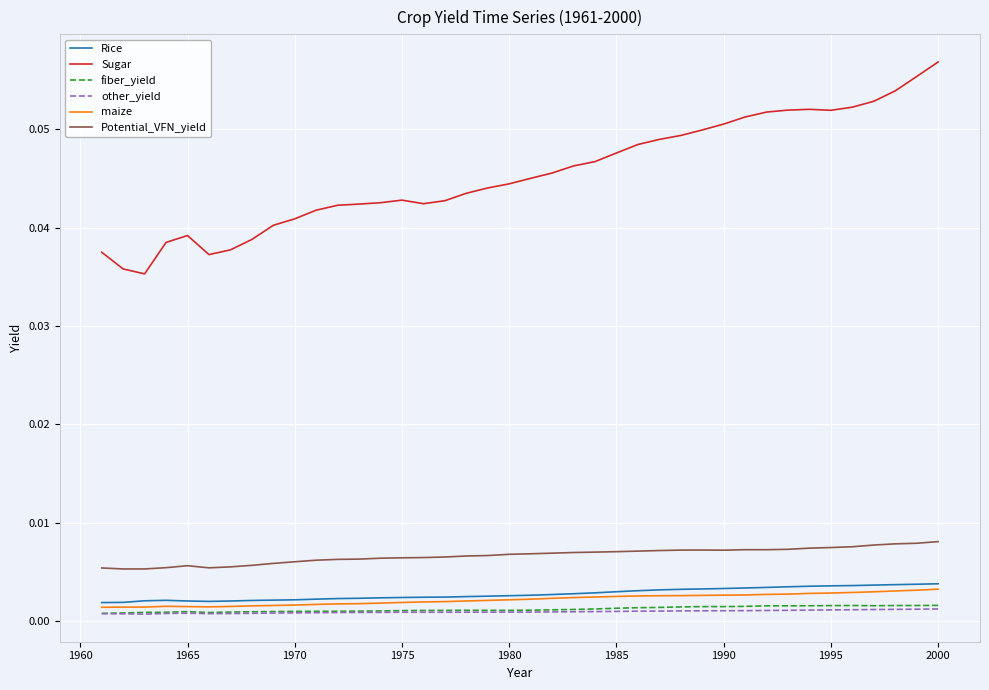

Which series has the largest range (max minus min)?

Sugar